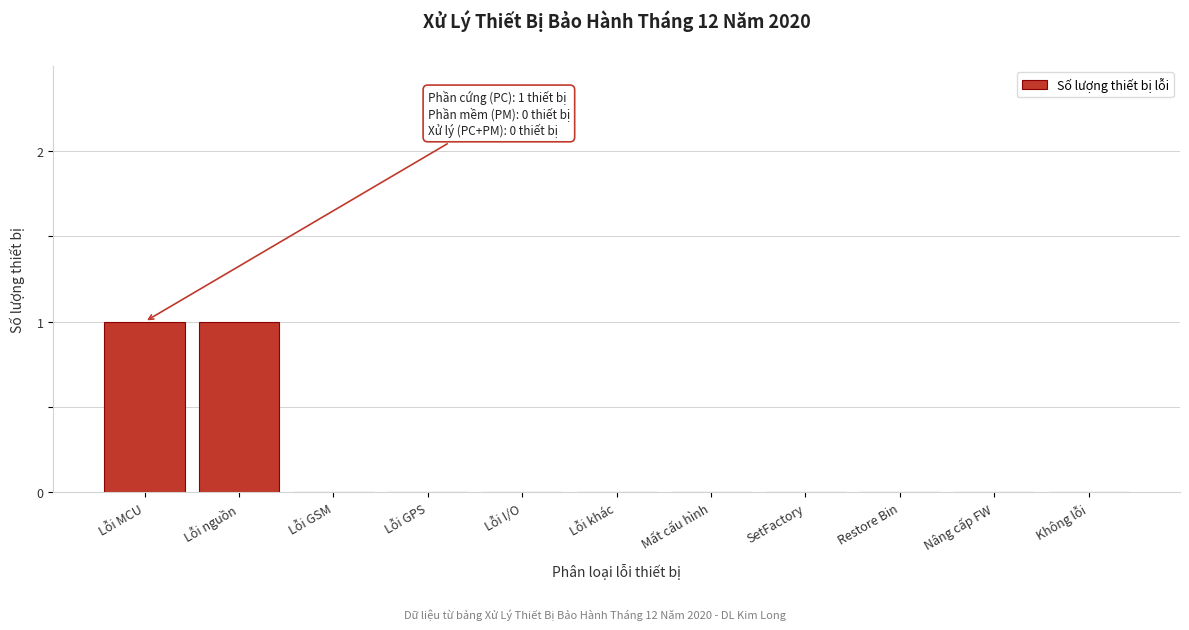

Reading left to right, transcribe all the data shown in this chart.

Lỗi MCU=1	Lỗi nguồn=1	Lỗi GSM=0	Lỗi GPS=0	Lỗi I/O=0	Lỗi khác=0	Mất cấu hình=0	SetFactory=0	Restore Bin=0	Nâng cấp FW=0	Không lỗi=0